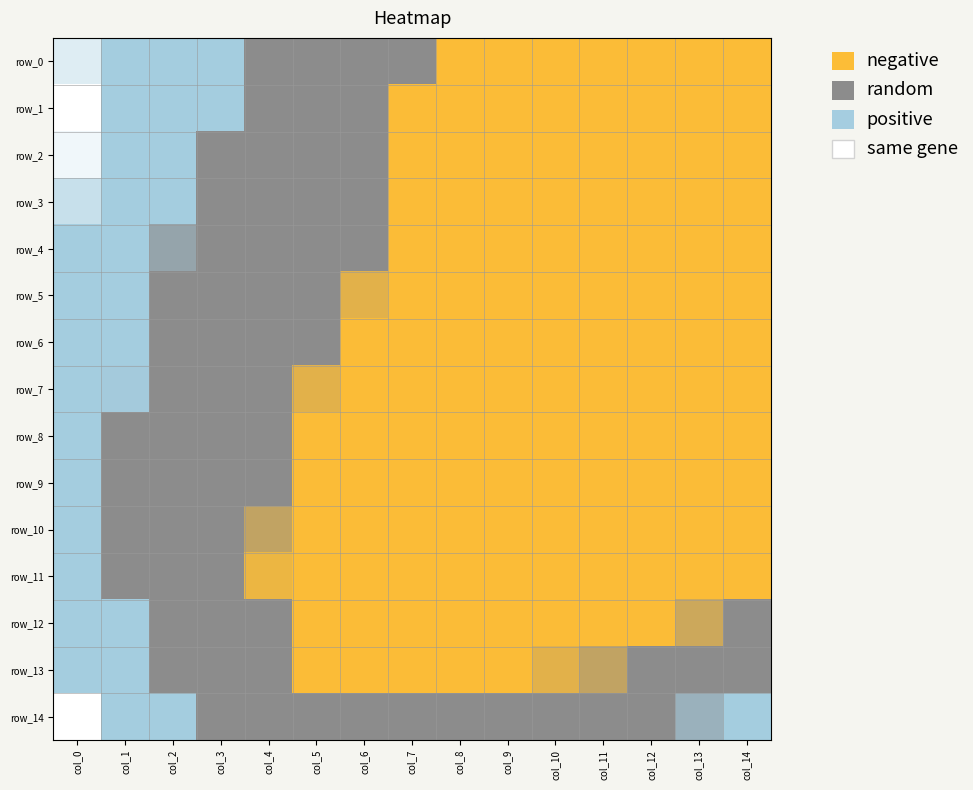

What is the difference between the second highest and minimum values in the row_0 series?

0.1